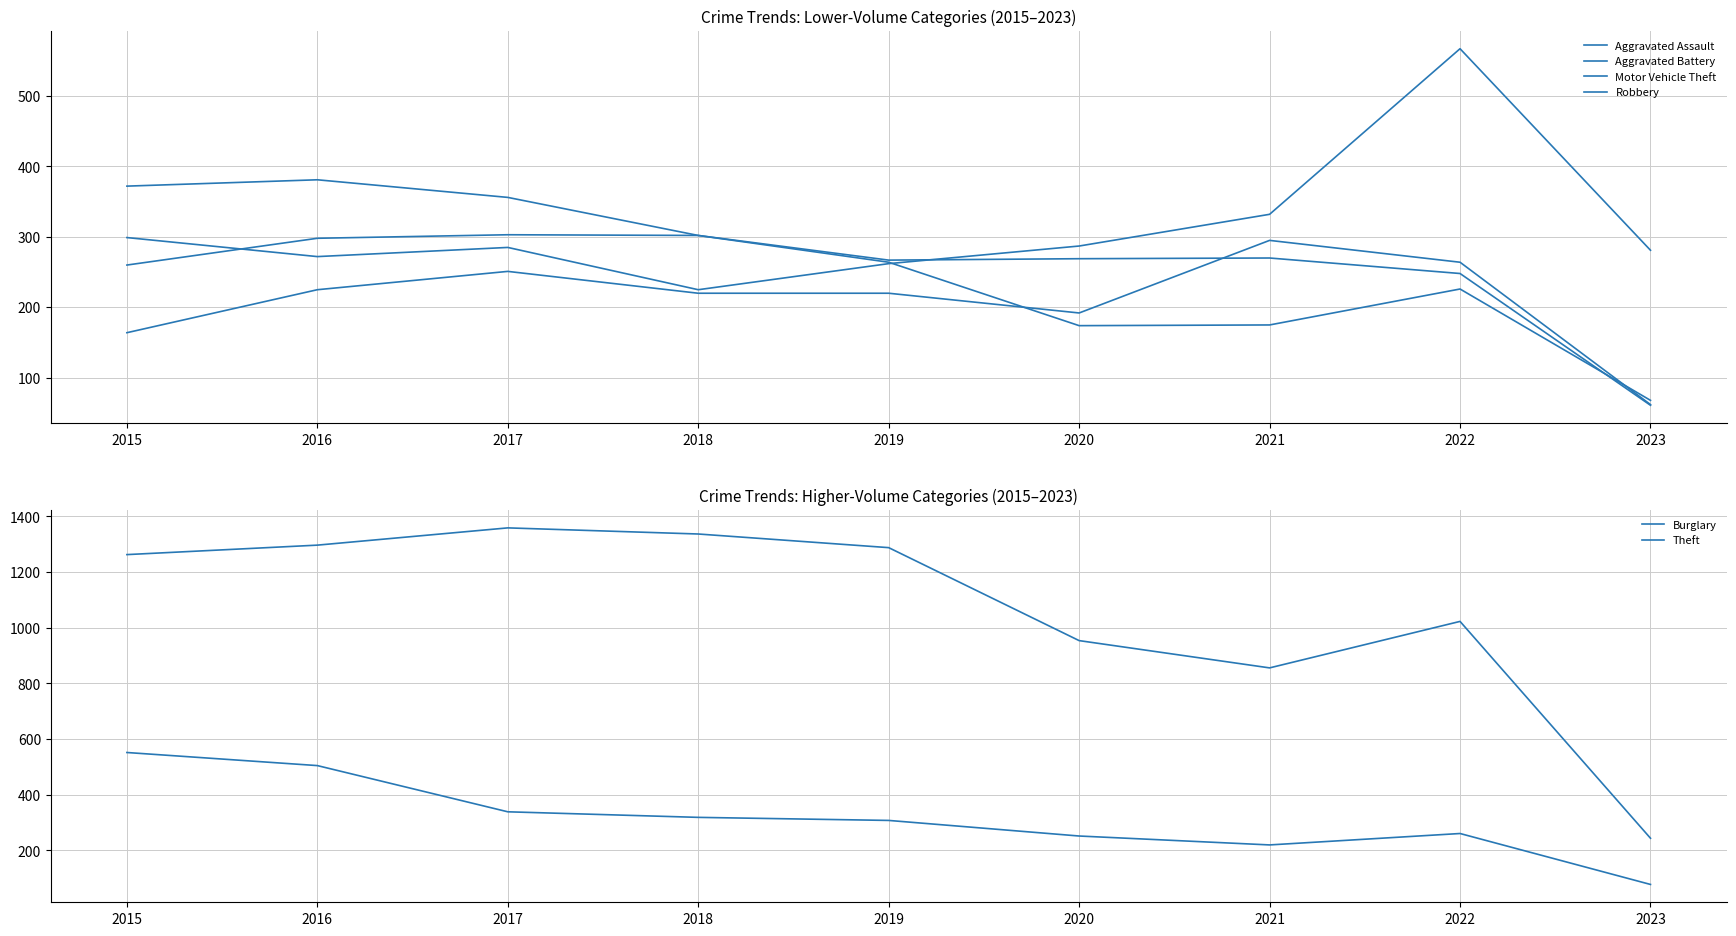

What is the minimum value shown in the chart?

61